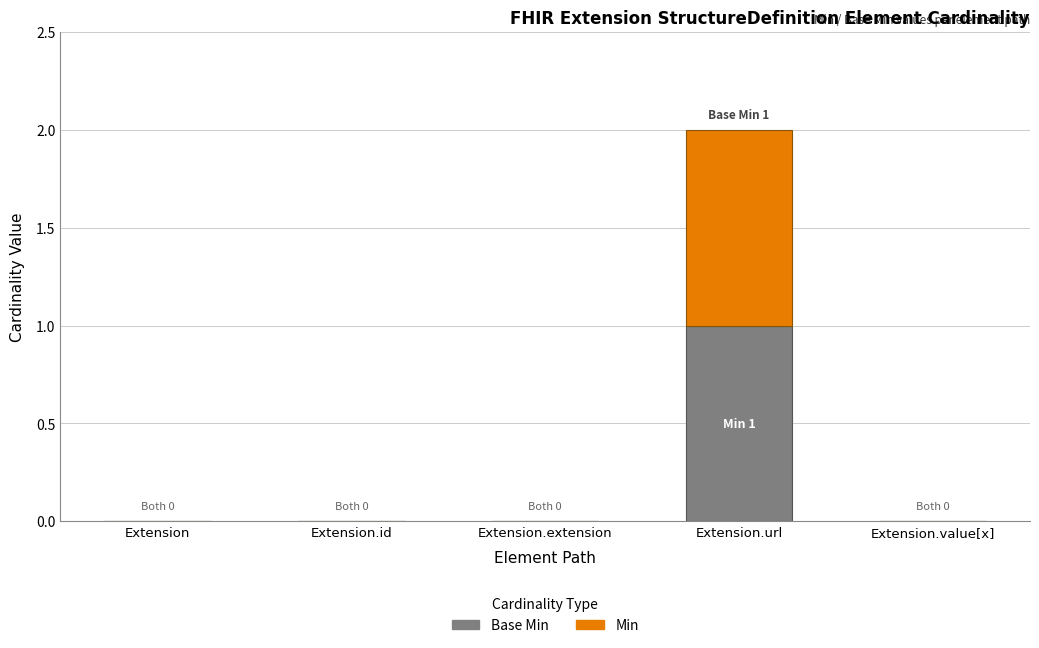

What are all the series names shown in the legend?

Base Min, Min